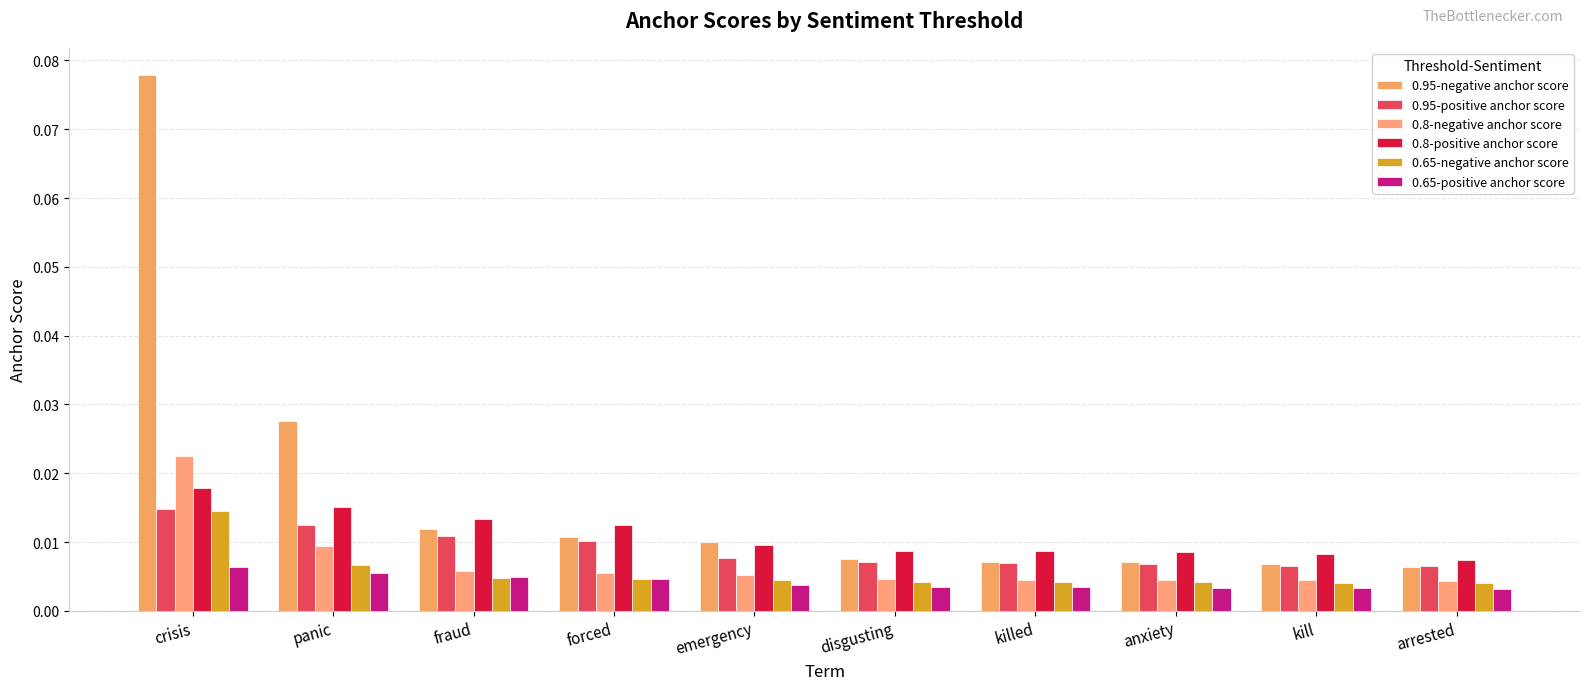

What are all the series names shown in the legend?

0.95-negative anchor score, 0.95-positive anchor score, 0.8-negative anchor score, 0.8-positive anchor score, 0.65-negative anchor score, 0.65-positive anchor score